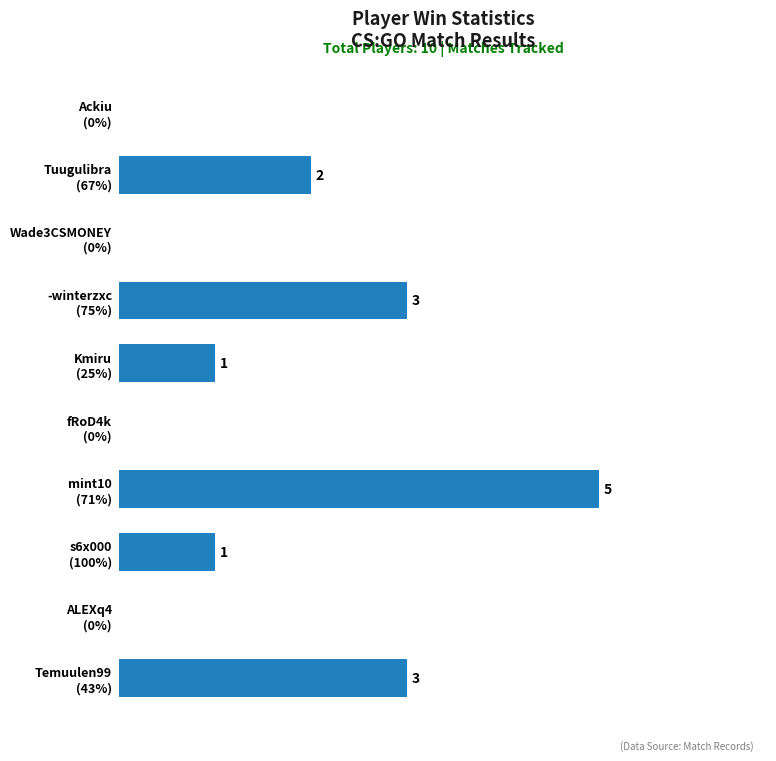

Are the bars horizontal?

Yes